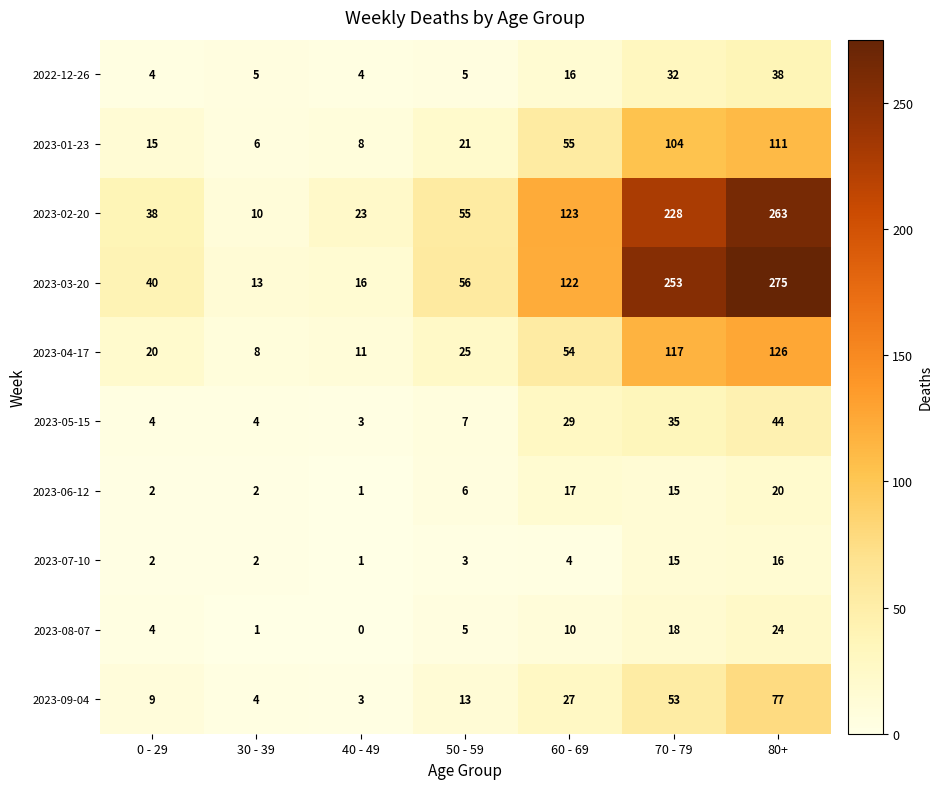

Which series has the widest spread of values?

2023-03-20